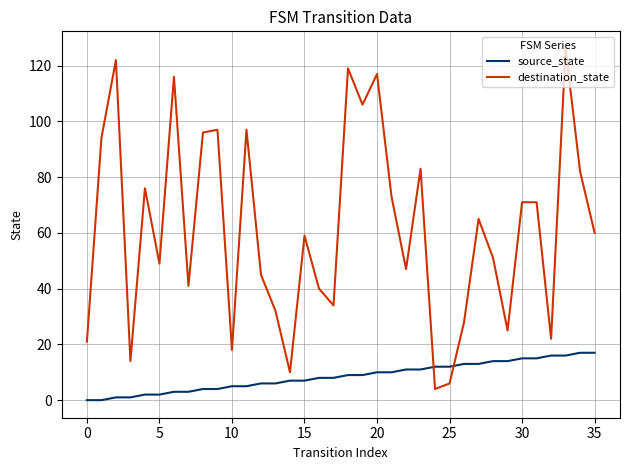

What are all the series names shown in the legend?

source_state, destination_state